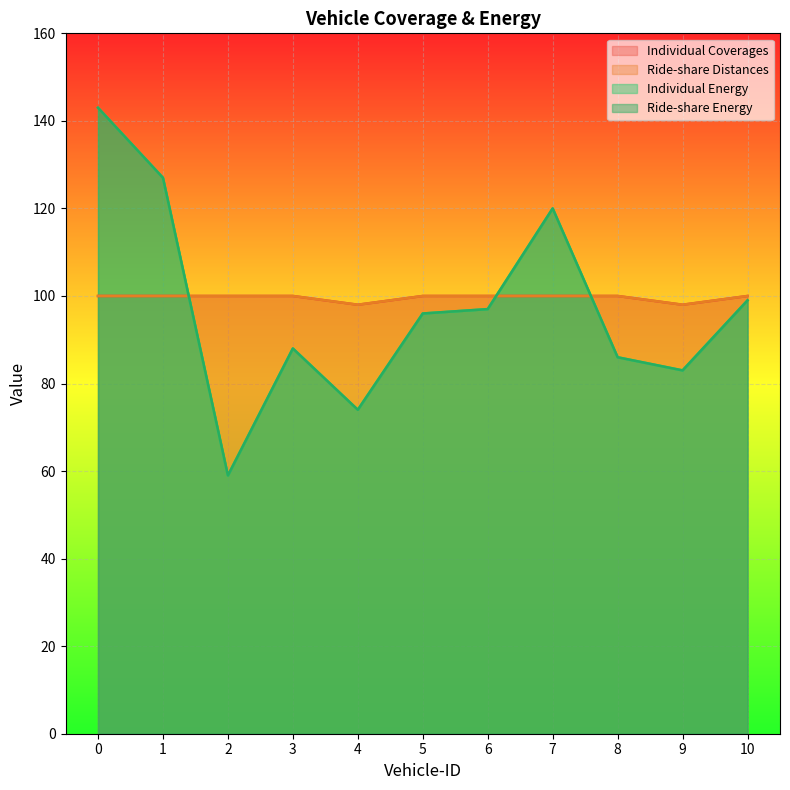

True or false: Individual Energy and Ride-share Energy intersect in this chart.

False